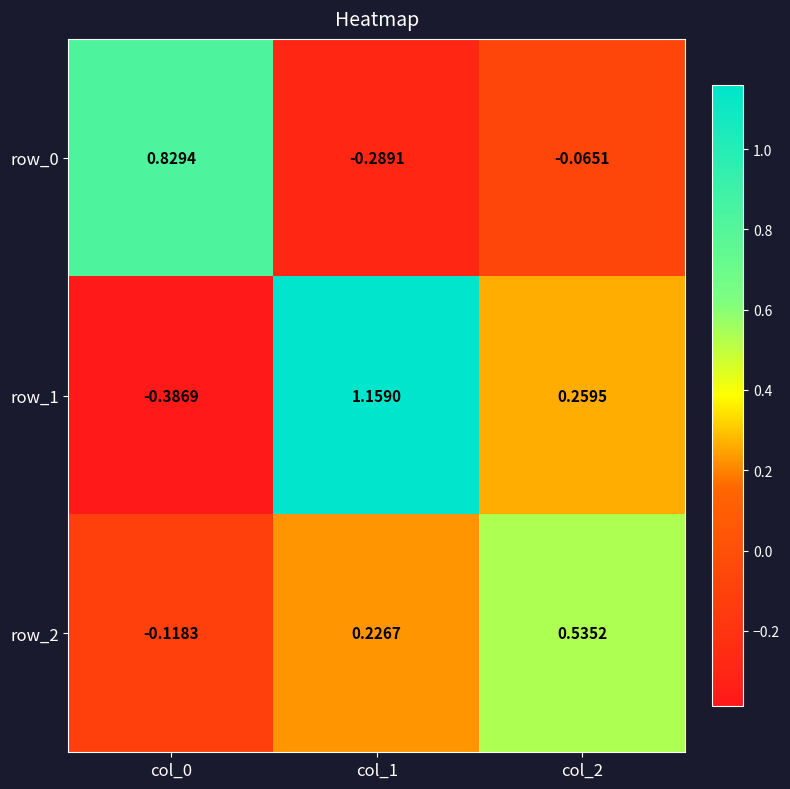

Count the row_1 values in the range 0 to 1.

1